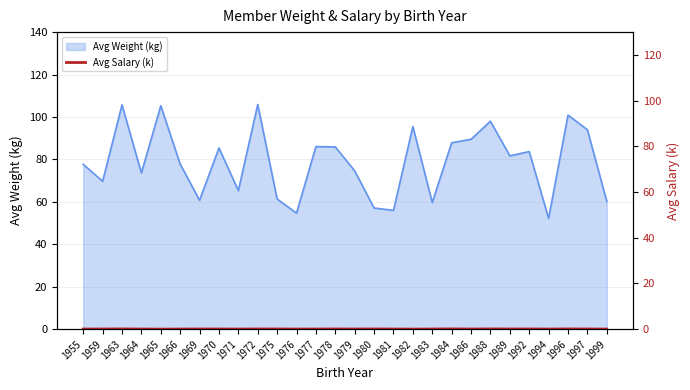

The Avg Weight (kg) series shows 89.5 at 1986. True or false?

True